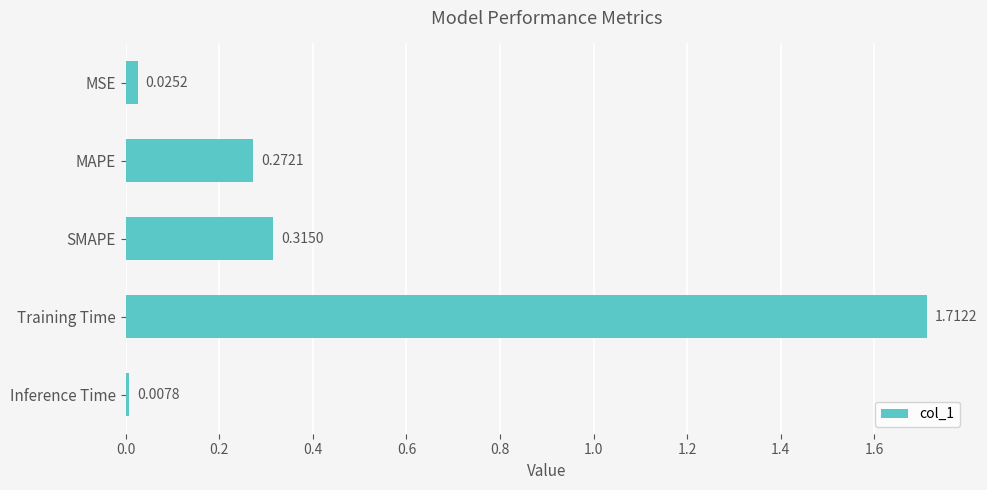

Rank the categories by value from lowest to highest.

Inference Time, MSE, MAPE, SMAPE, Training Time